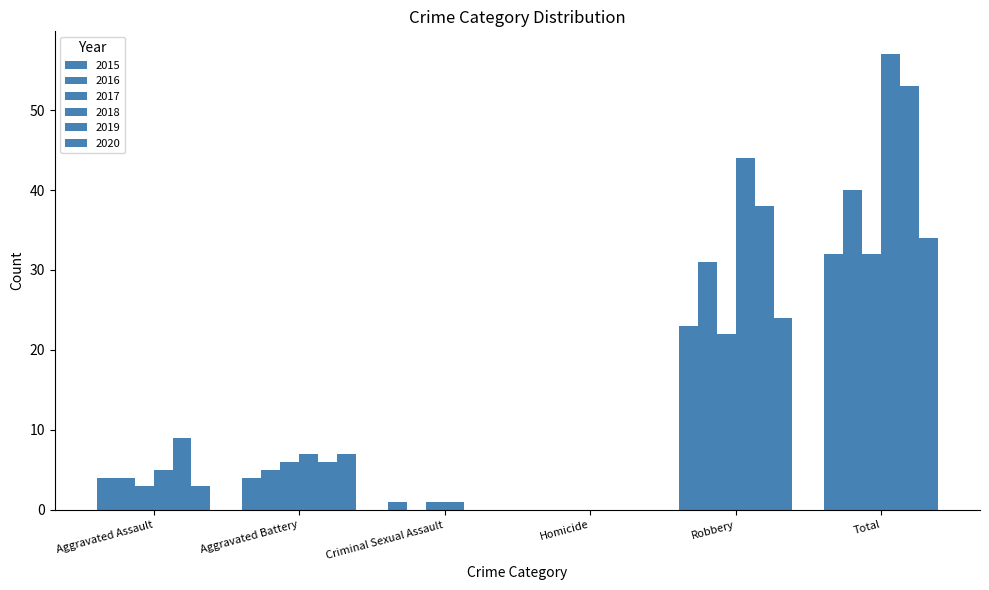

Count the number of data series in this chart.

6